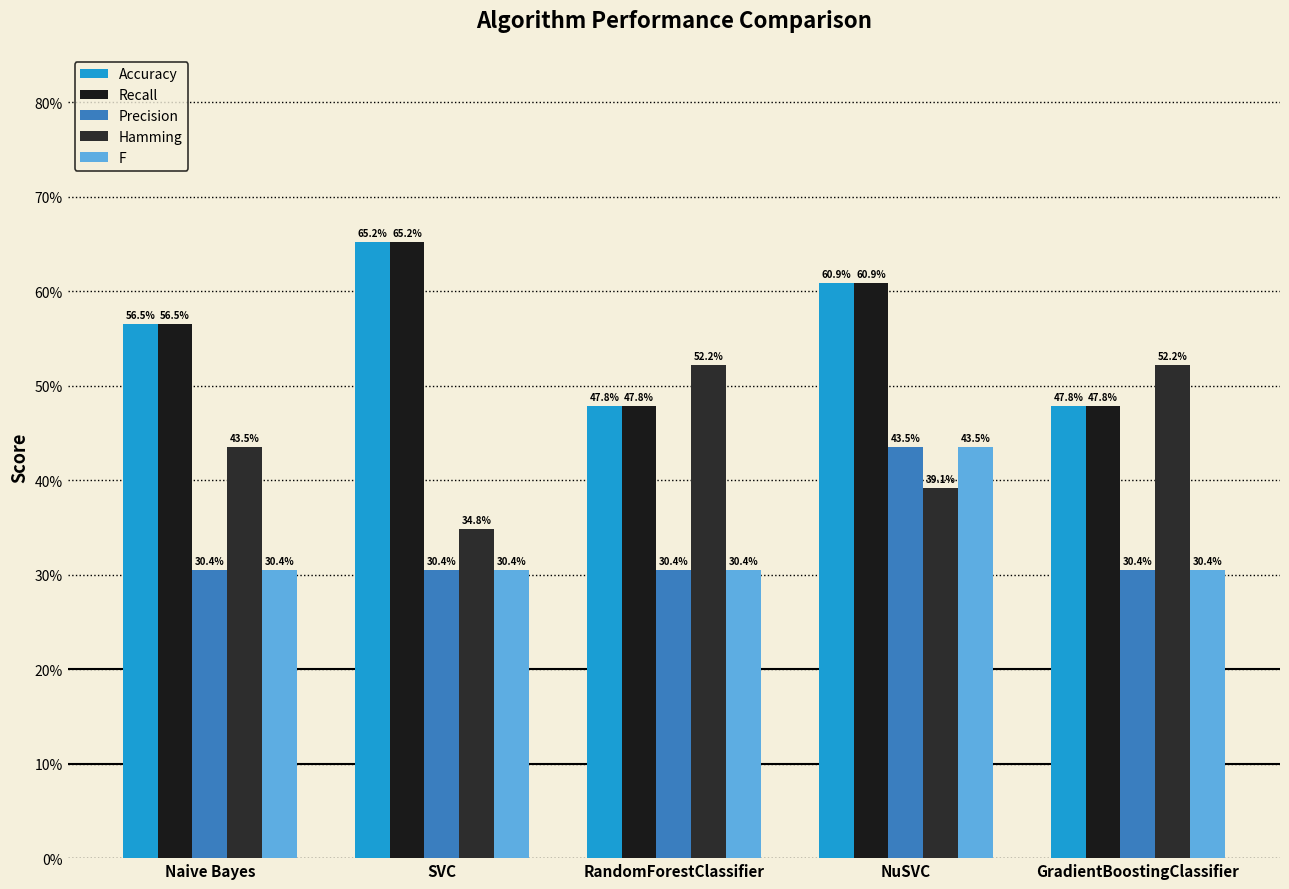

At which label does Accuracy reach its minimum?

RandomForestClassifier